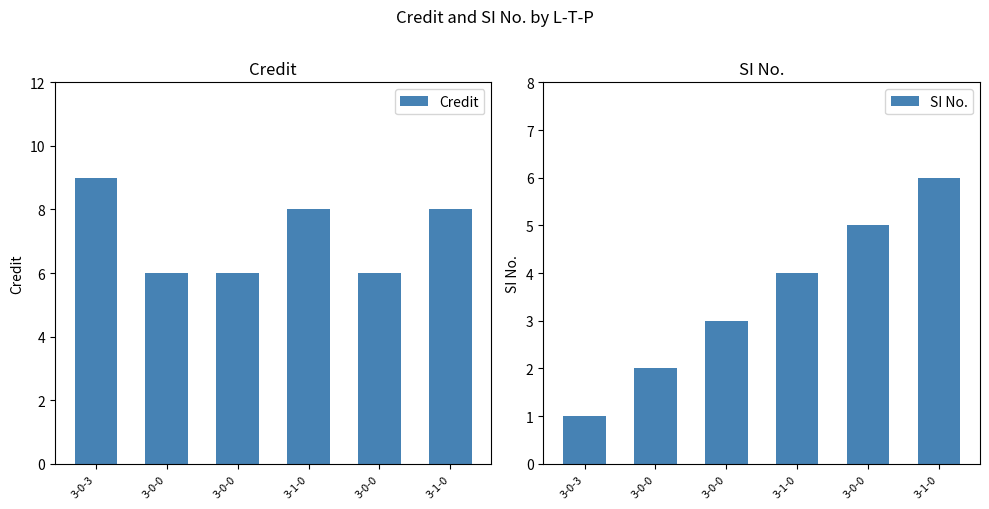

What is the label of the 5th bar from the left?

3-0-0